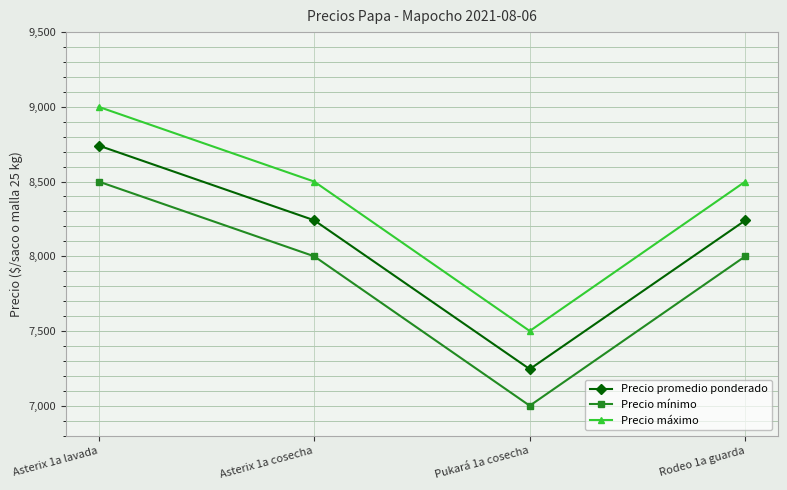

The value of Precio promedio ponderado at Pukará 1a cosecha is 7245. True or false?

True